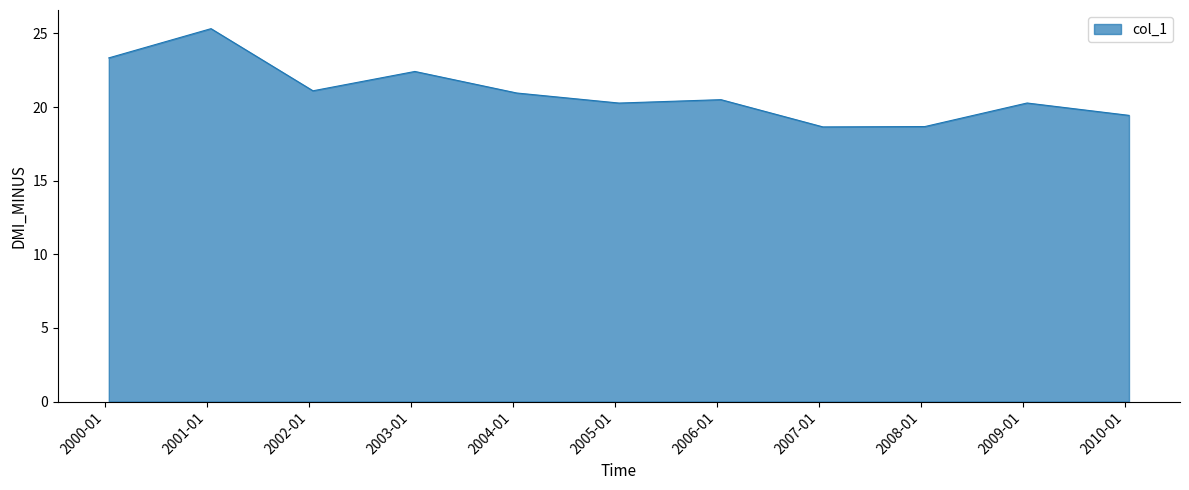

What is the smallest value displayed?

18.7